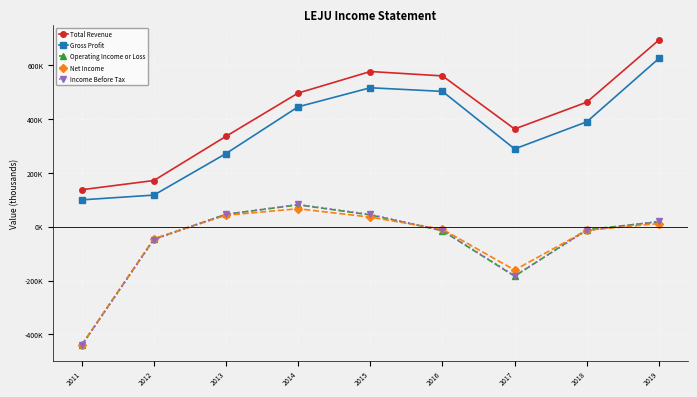

At 2015, list the series in order from largest to smallest.

Total Revenue, Gross Profit, Income Before Tax, Operating Income or Loss, Net Income